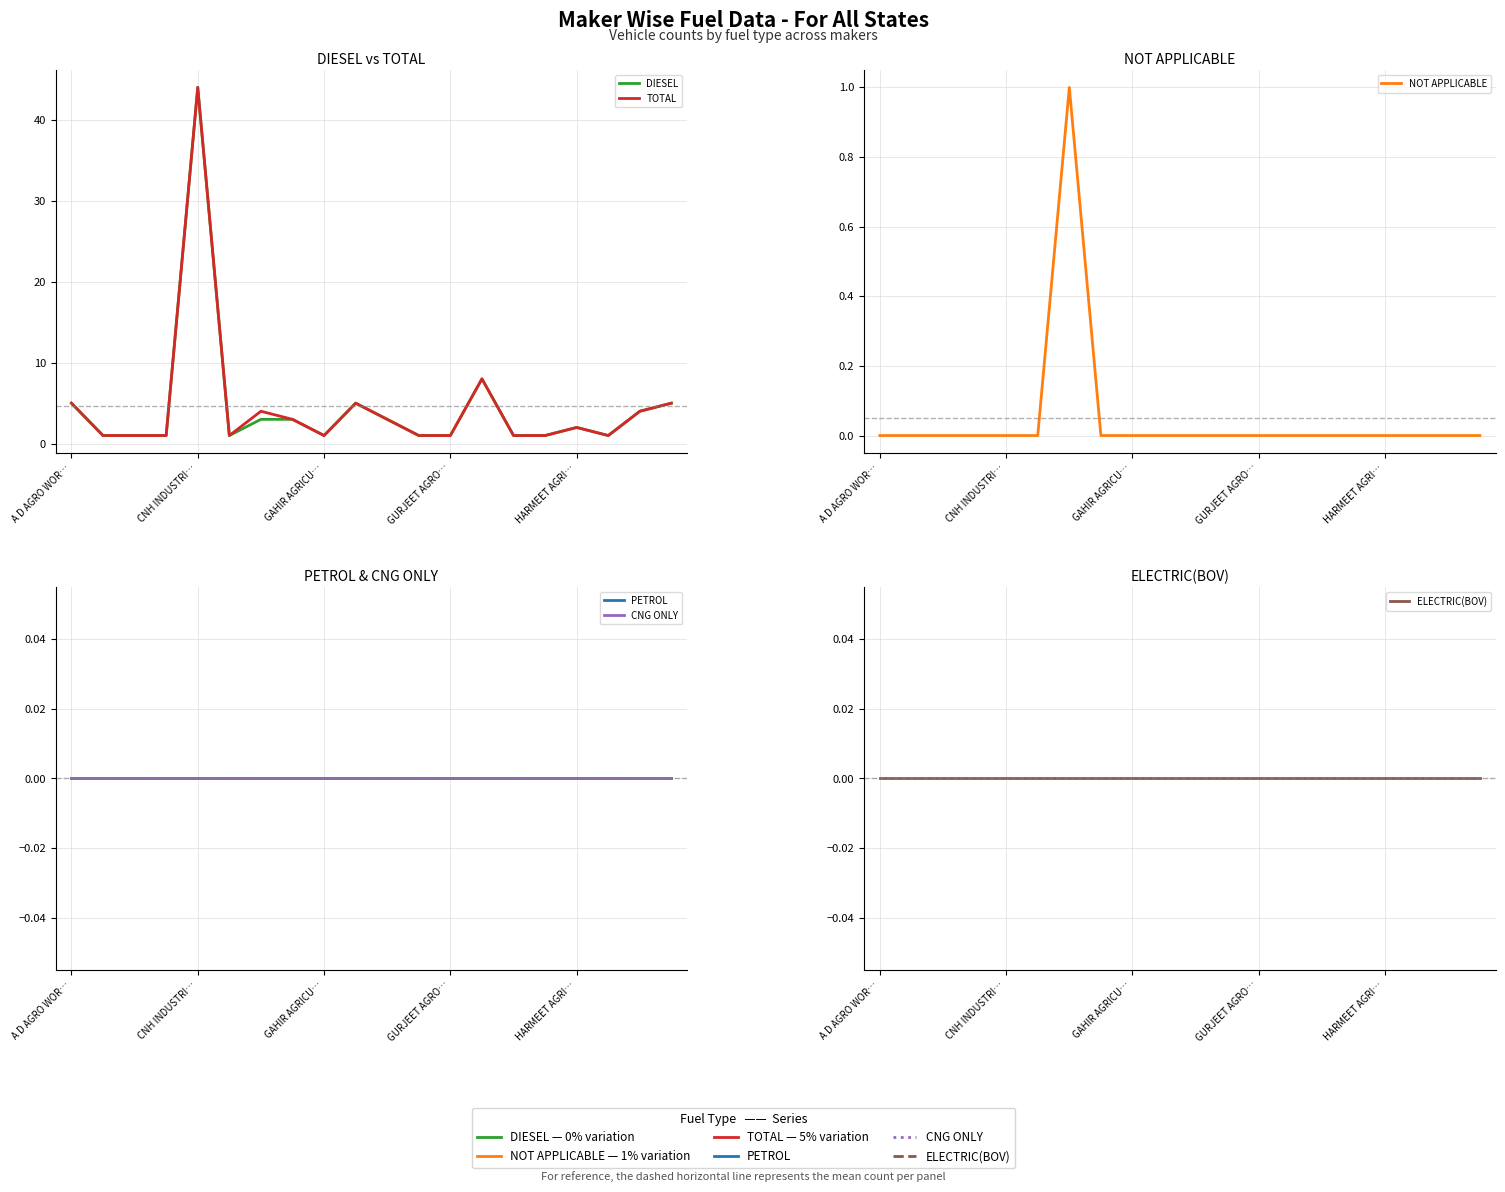

At how many categories does at least one series exceed 2?

9